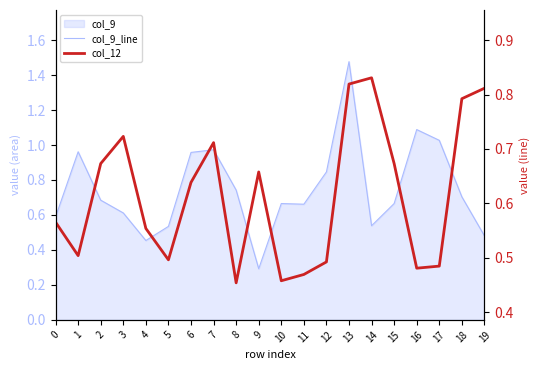

How many times do col_12 and col_9_line cross each other?

7